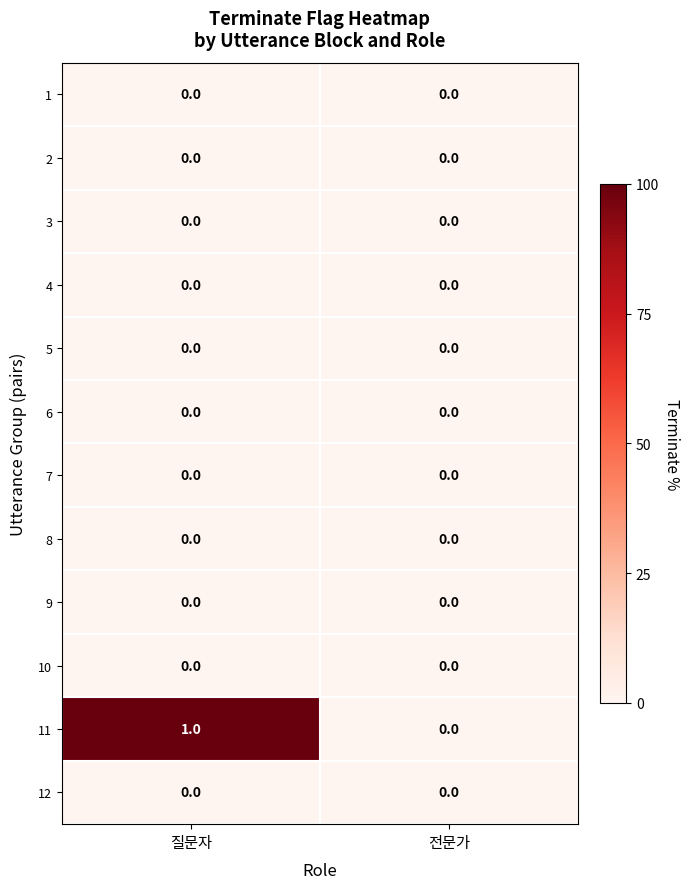

Reading right to left, extract all data points from this chart.

1: 전문가=0	질문자=0
2: 전문가=0	질문자=0
3: 전문가=0	질문자=0
4: 전문가=0	질문자=0
5: 전문가=0	질문자=0
6: 전문가=0	질문자=0
7: 전문가=0	질문자=0
8: 전문가=0	질문자=0
9: 전문가=0	질문자=0
10: 전문가=0	질문자=0
11: 전문가=0	질문자=1
12: 전문가=0	질문자=0